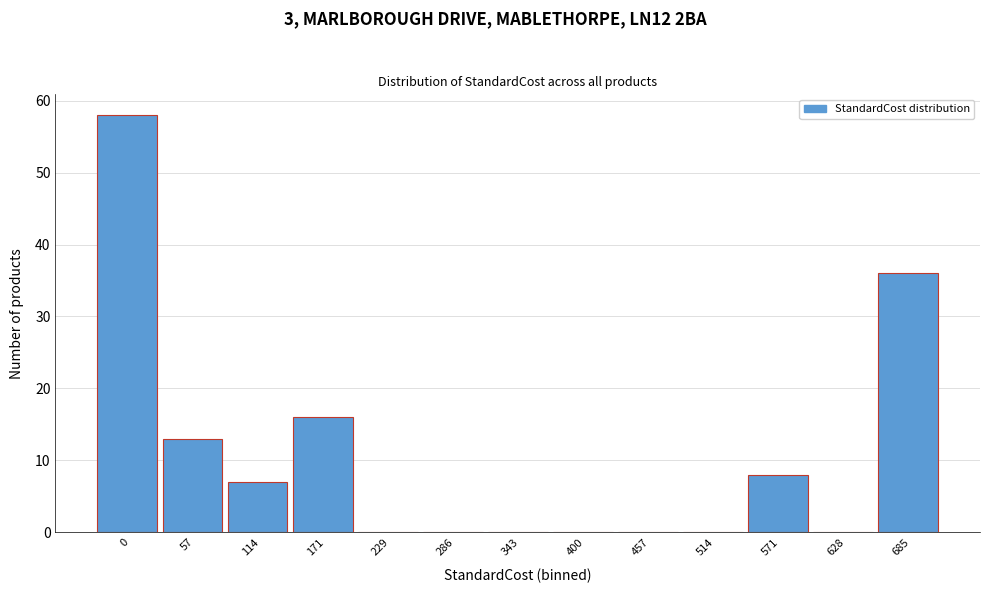

Reading right to left, extract all data points from this chart.

685=36	628=0	571=8	514=0	457=0	400=0	343=0	286=0	229=0	171=16	114=7	57=13	0=58